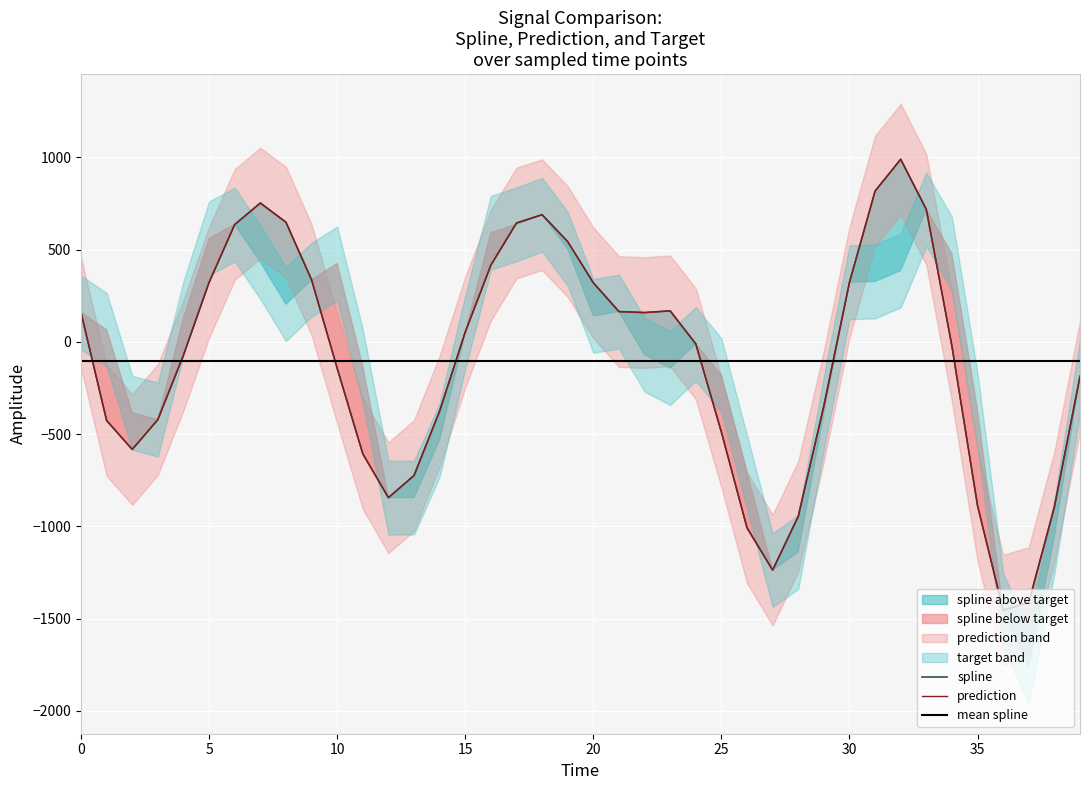

In prediction, how many points are lower than both neighbors (excluding endpoints)?

5